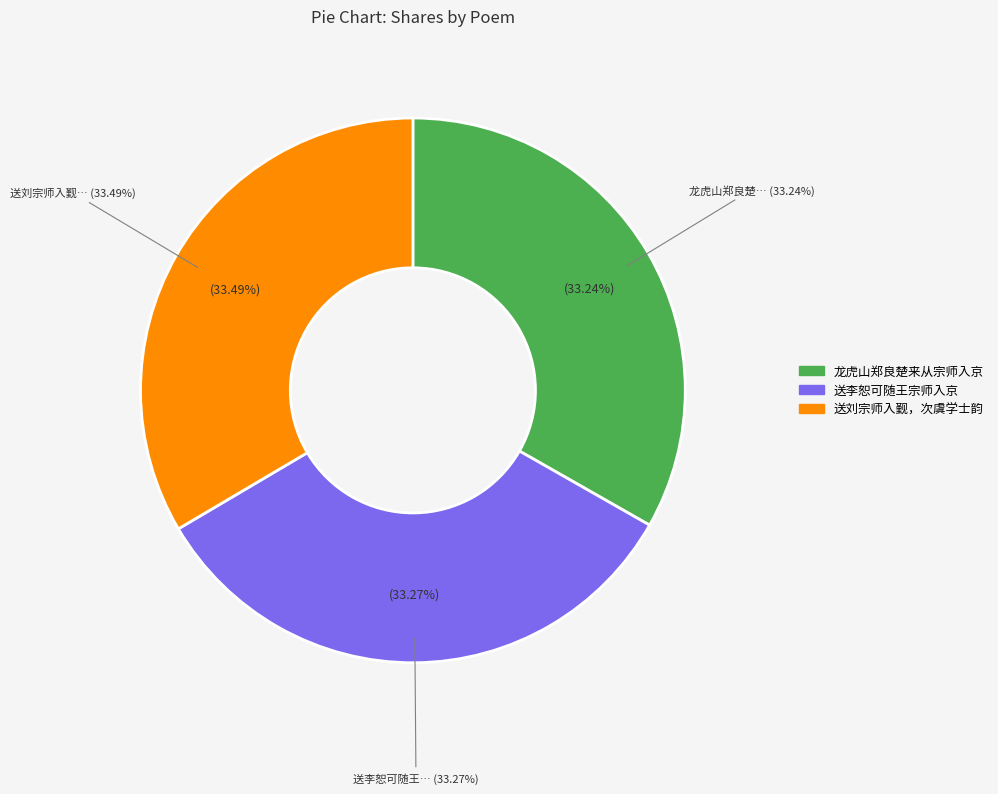

How many slices are in this pie chart?

3